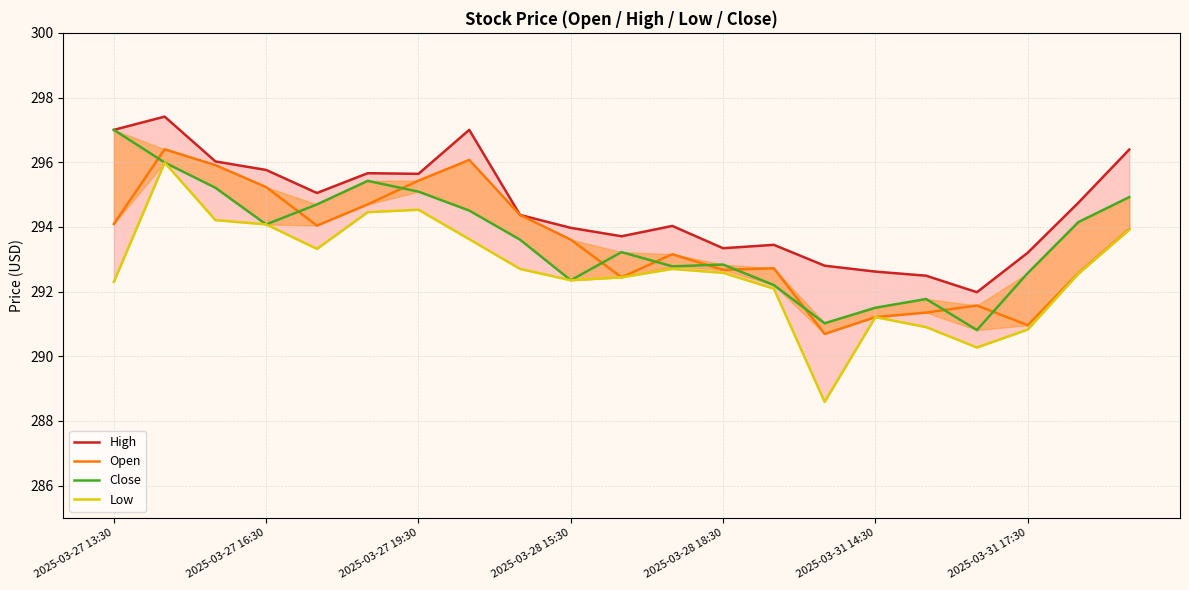

At 2025-03-31 17:30, list the series in order from smallest to largest.

Low, Open, Close, High